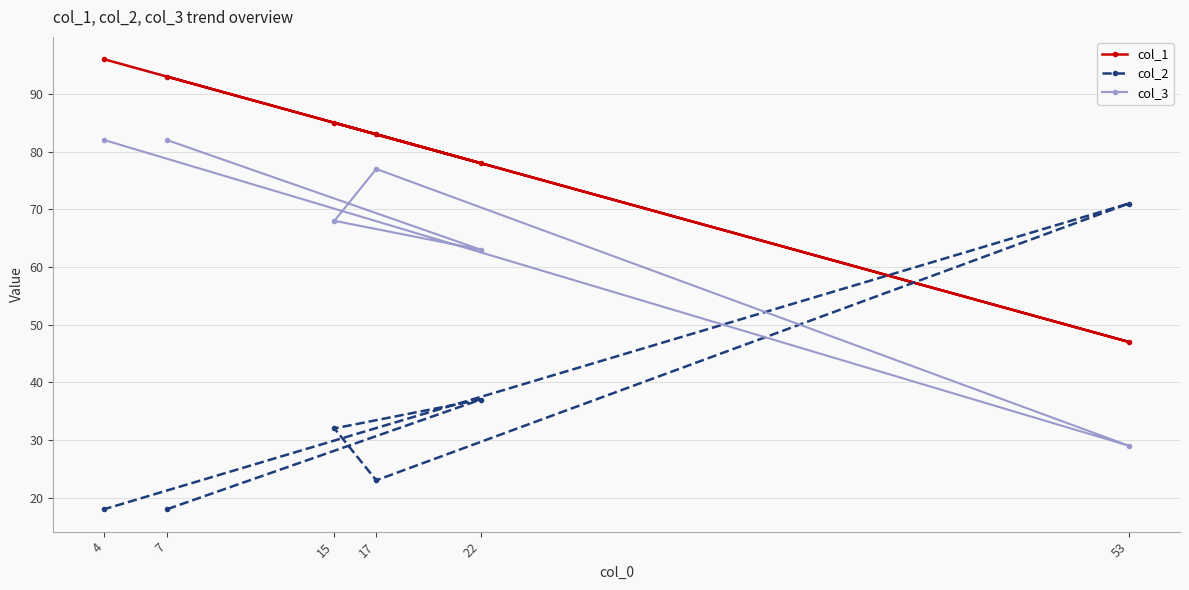

Rank the categories by col_1 value from highest to lowest.

4, 7, 15, 17, 22, 53